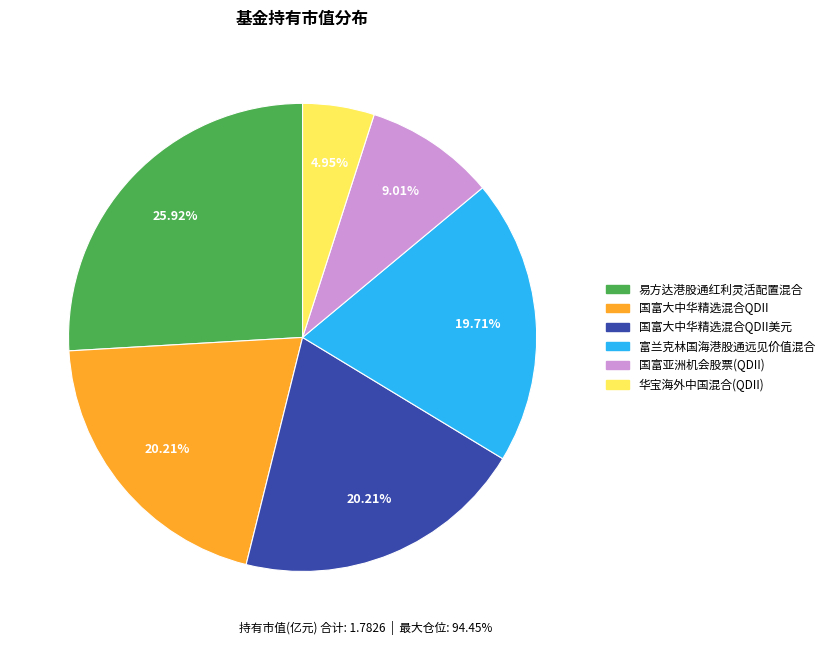

How many segments does this pie chart have?

6